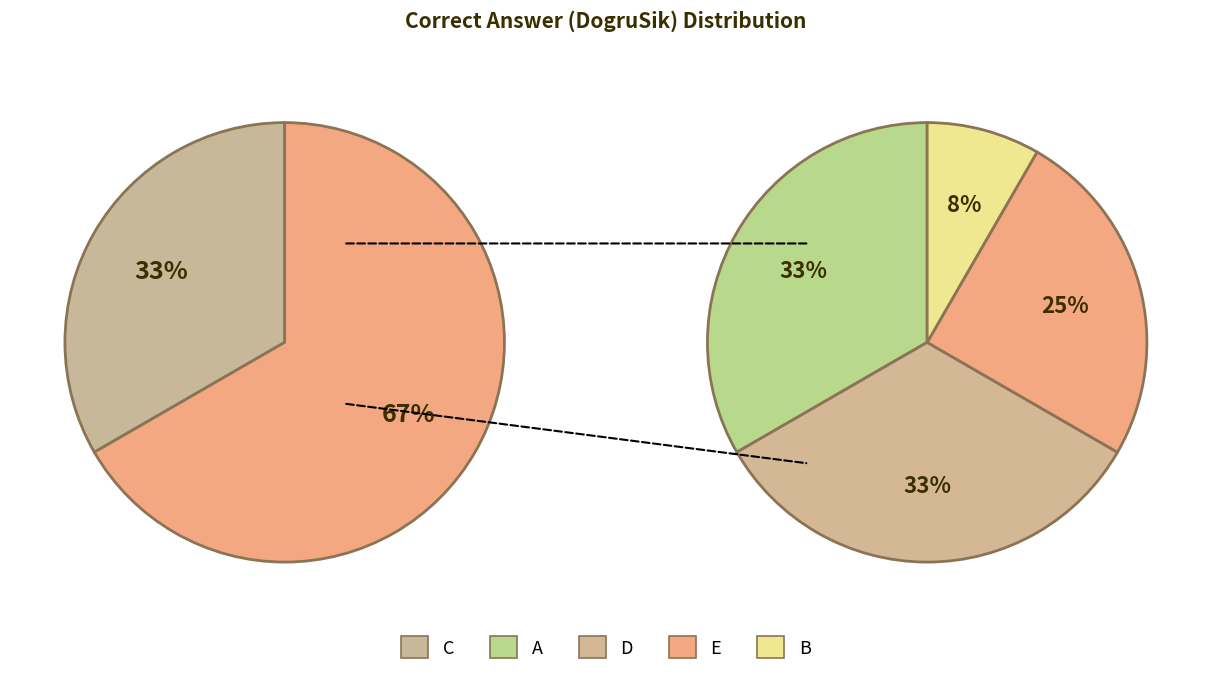

Count the number of slices in the pie.

4